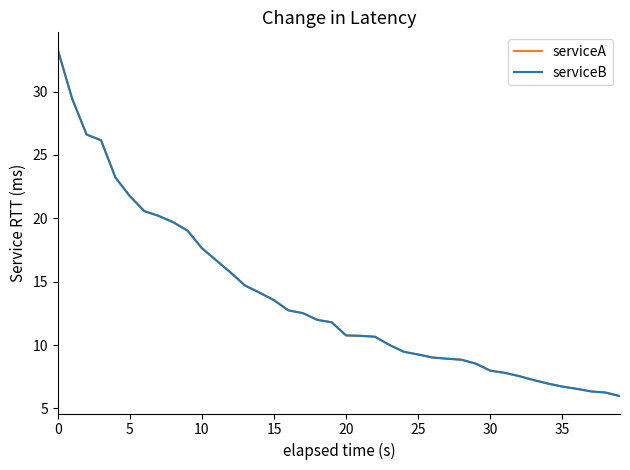

How many times do serviceA and serviceB cross each other?

3